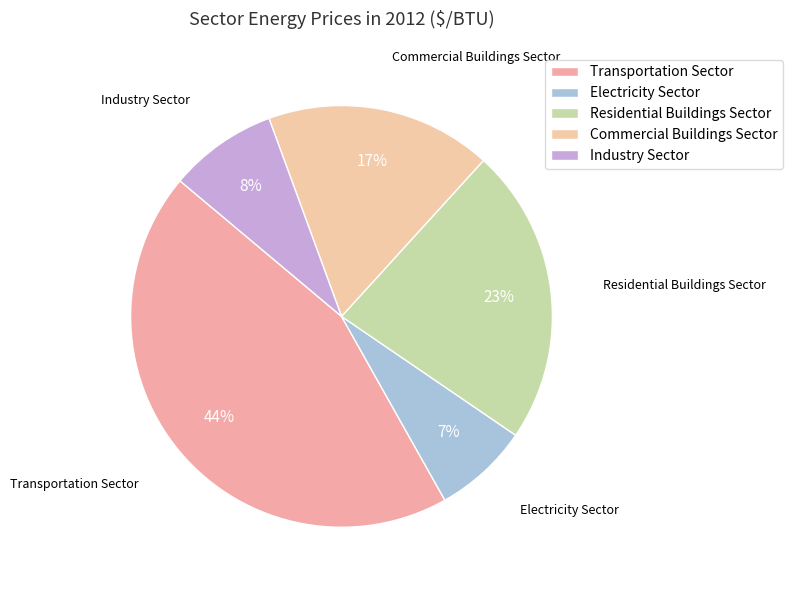

Is it true that Residential Buildings Sector is 23% of the pie?

True